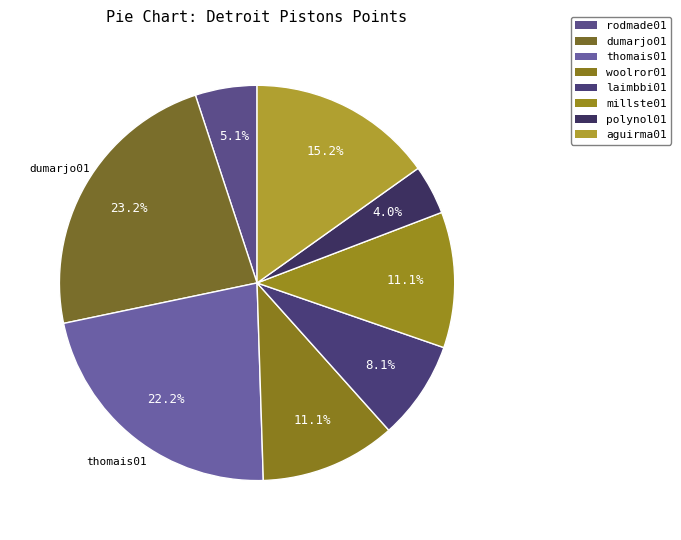

Which has a higher value, laimbbi01 or rodmade01?

laimbbi01